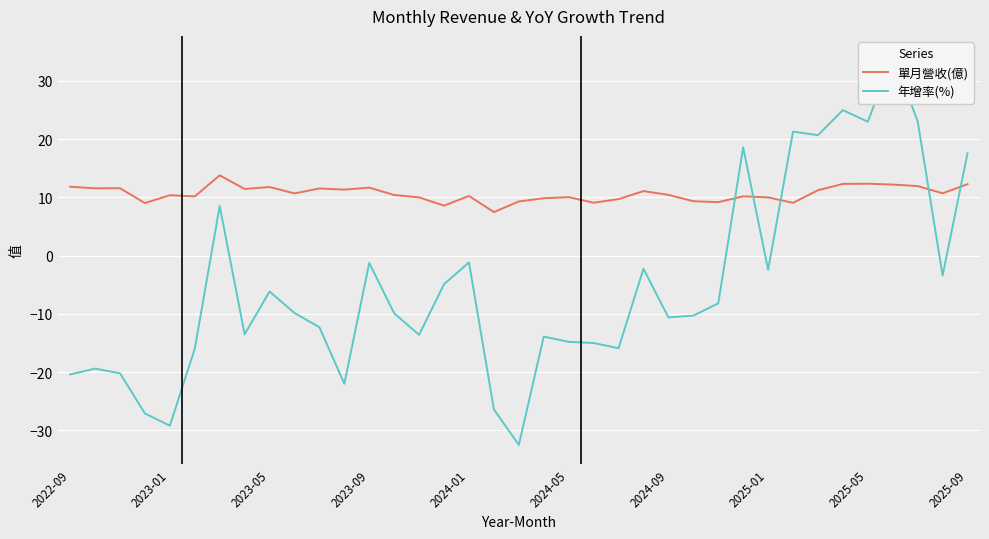

What is the value of the 年增率(%) point at the 22nd from the left?

-15.0